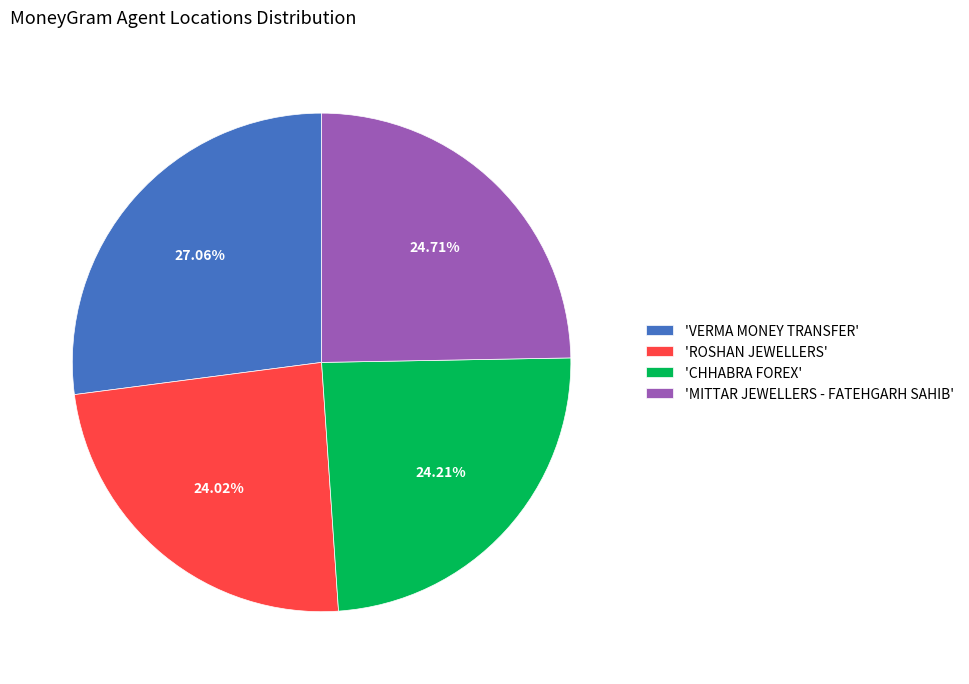

Do 'VERMA MONEY TRANSFER' and 'CHHABRA FOREX' together represent more than half of the pie?

Yes